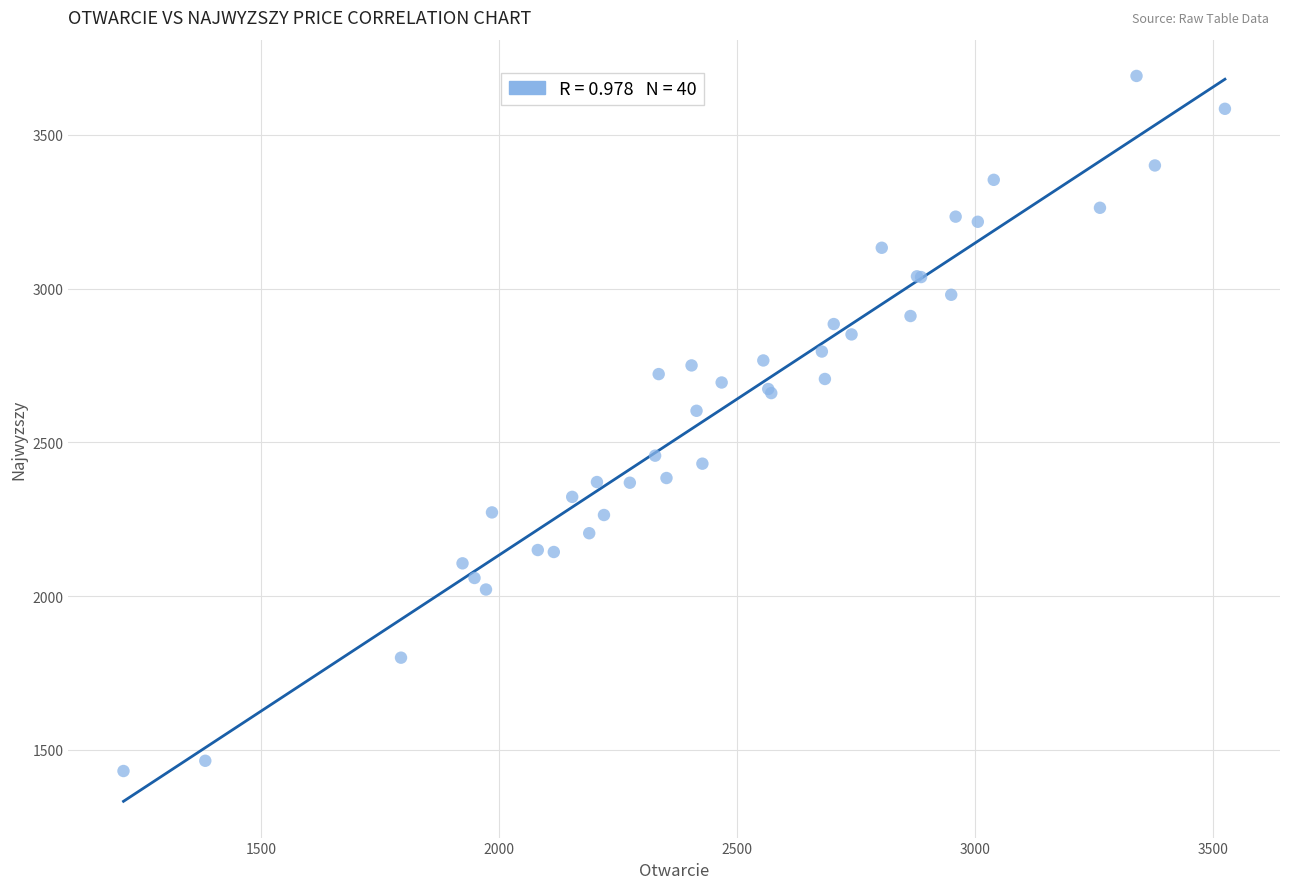

What Y value in the scatter plot is closest to 2561?

2602.7